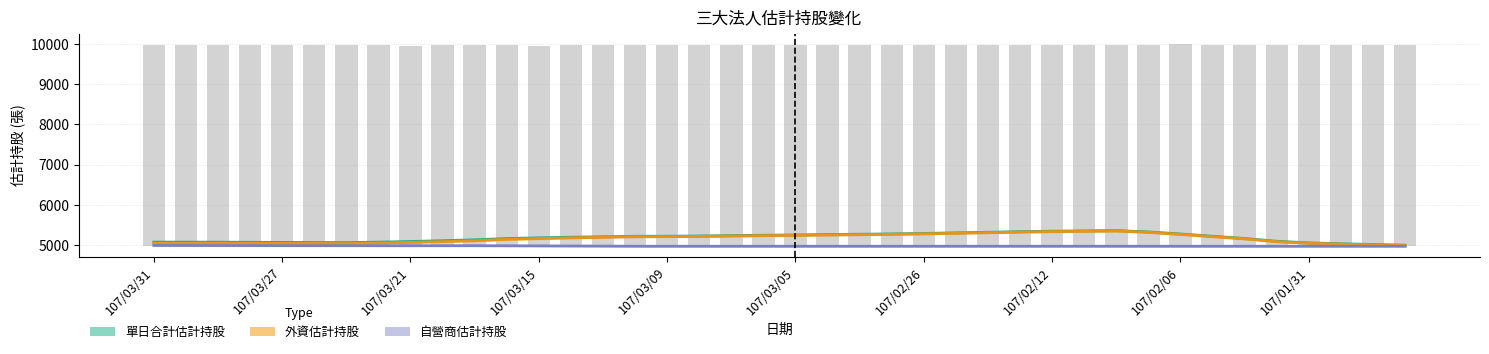

What is the lowest value of the 自營商估計持股 series?

4970.0